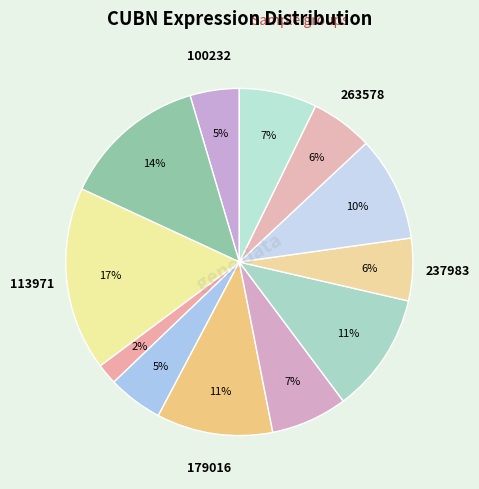

Count the number of slices in the pie.

12